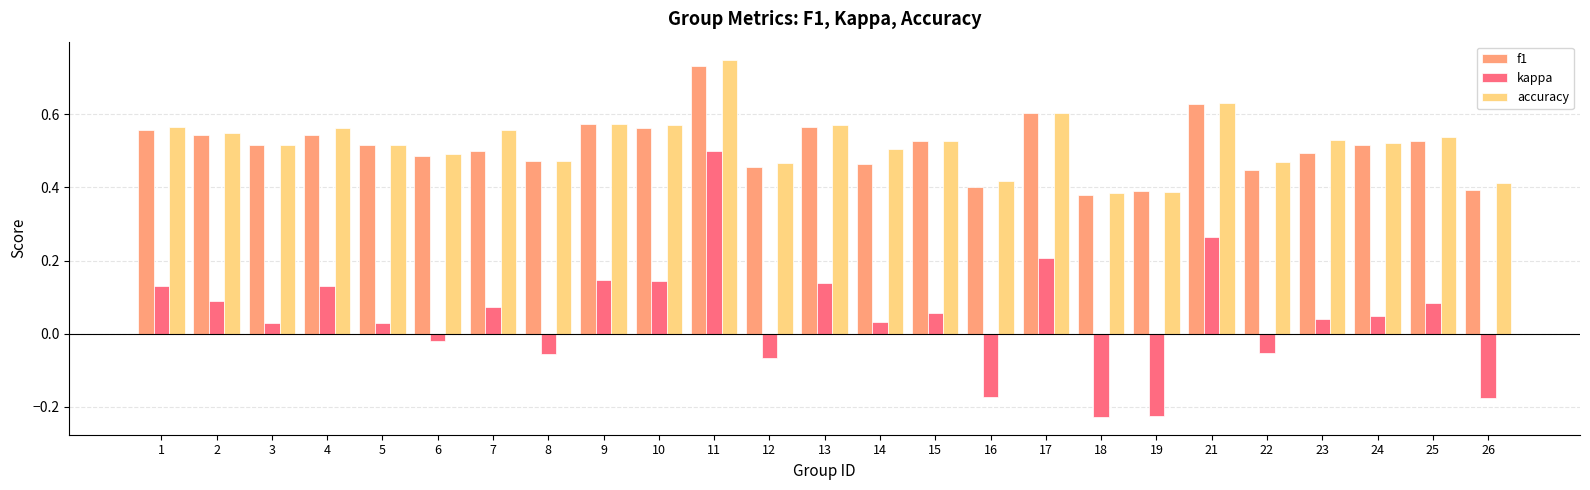

Which series changed the most between 15 and 21?

kappa